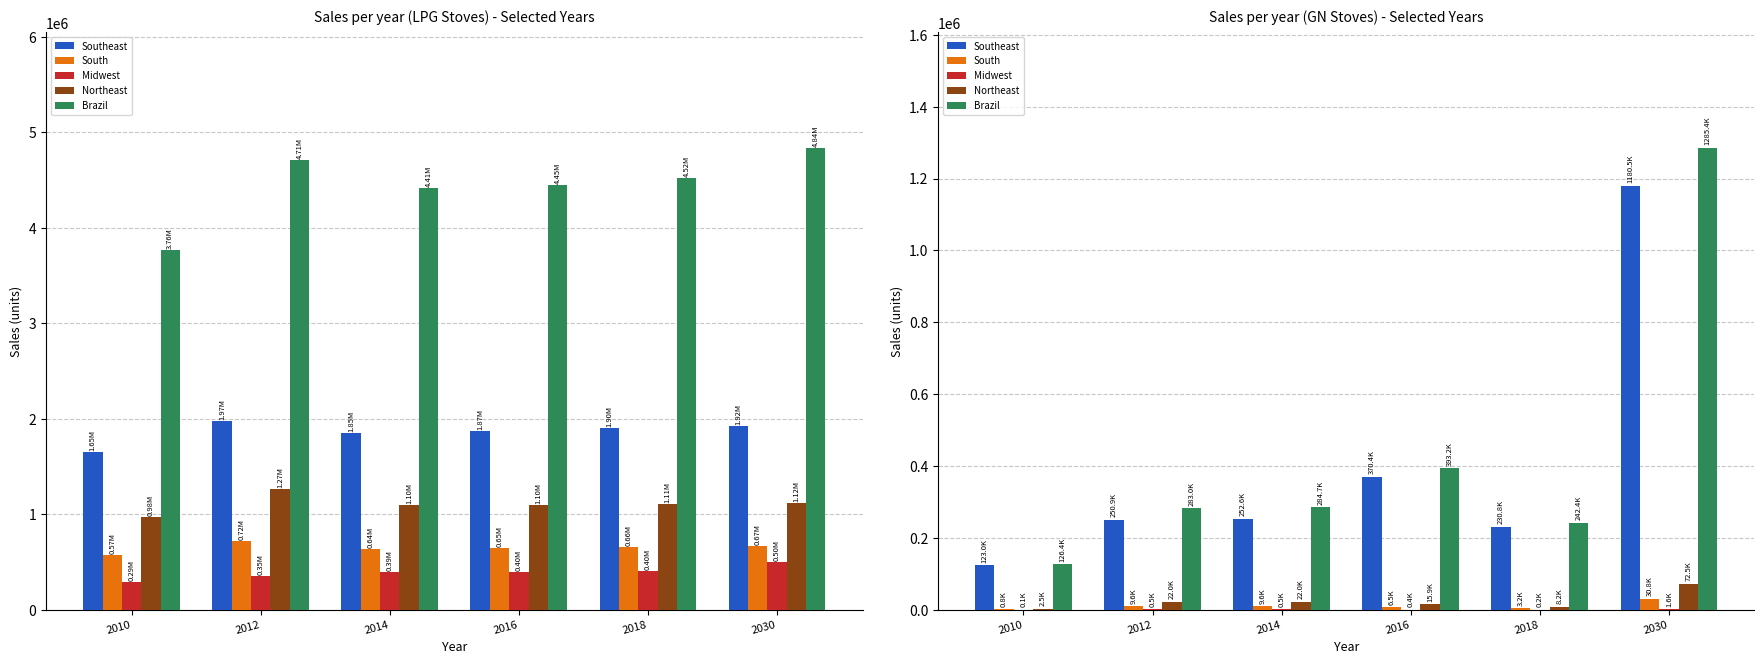

How many bars are there in each group?

5